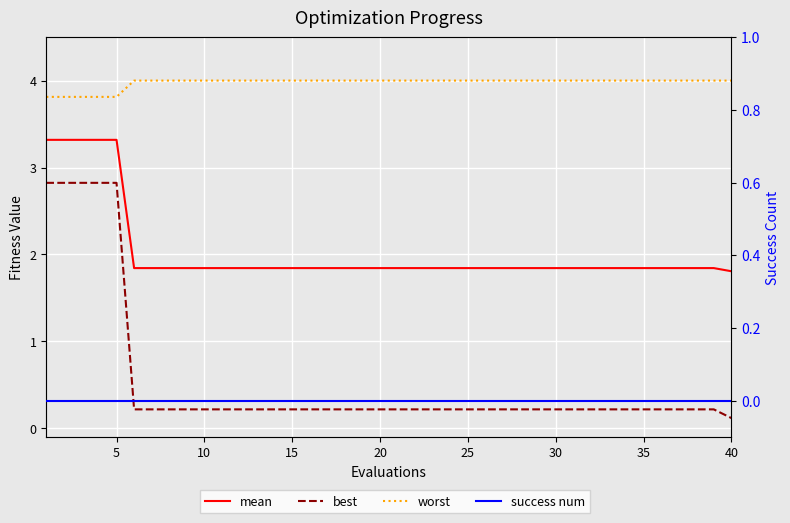

What are all the series names shown in the legend?

mean, best, worst, success num